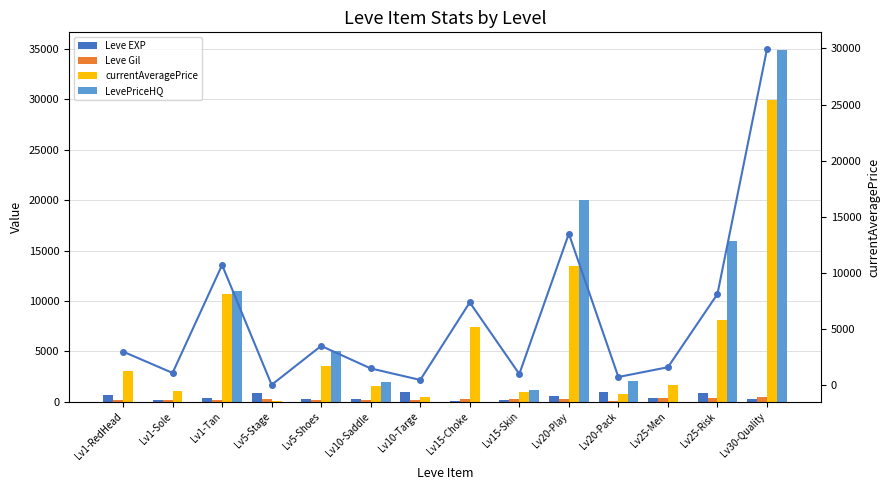

What is the difference between the maximum and minimum values in the Leve EXP series?

890.0